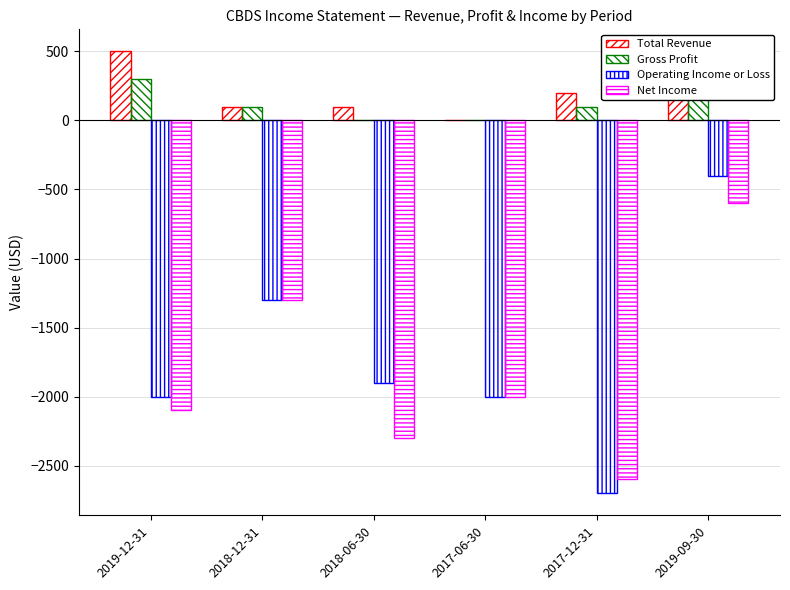

Count the Gross Profit values in the range 0 to 300.

6